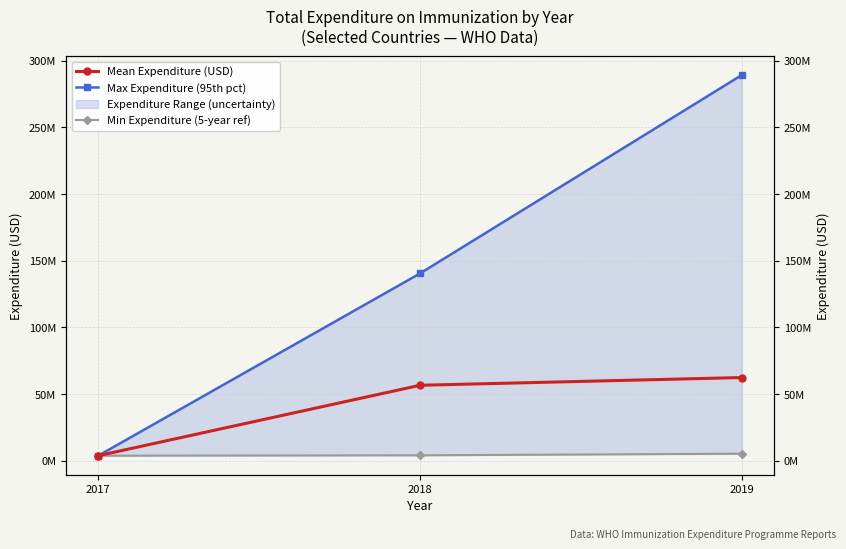

What is the sum of all Max Expenditure (95th pct) values?

433678803.0